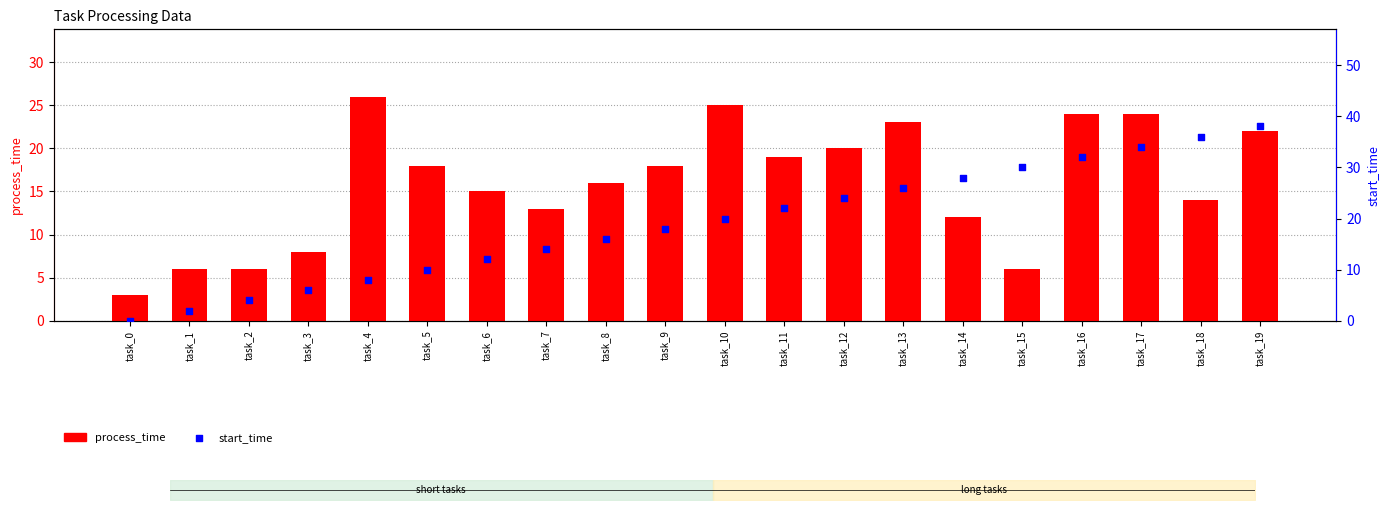

At how many categories does at least one series exceed 28?

5